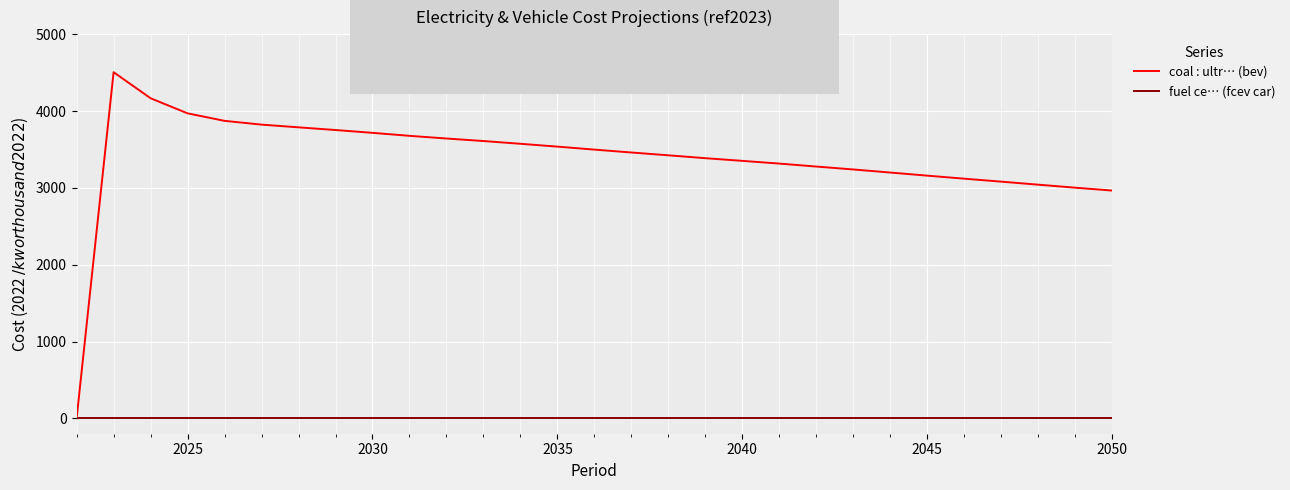

Which series has the largest total across all categories?

coal : ultr… (bev)